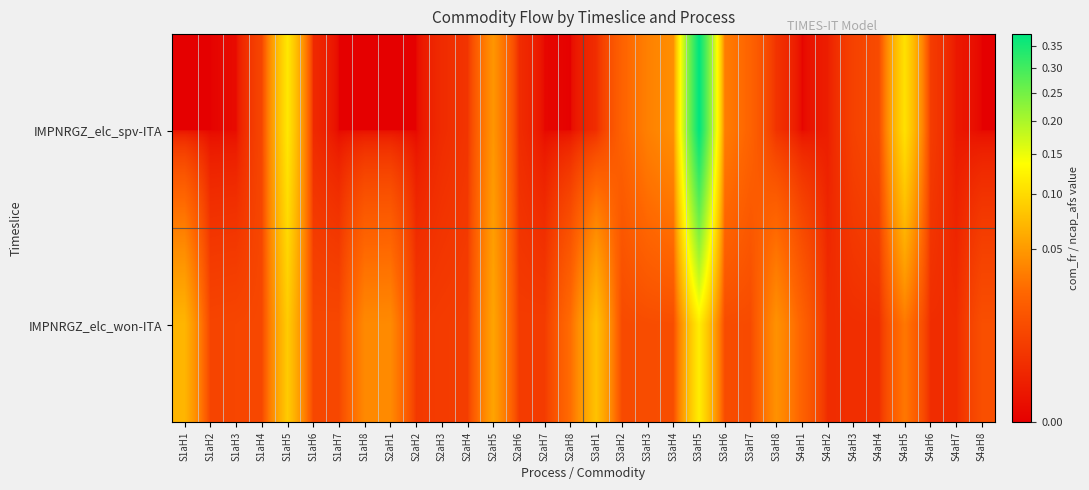

List the series in order of their peak value, highest first.

IMPNRGZ_elc_spv-ITA, IMPNRGZ_elc_won-ITA